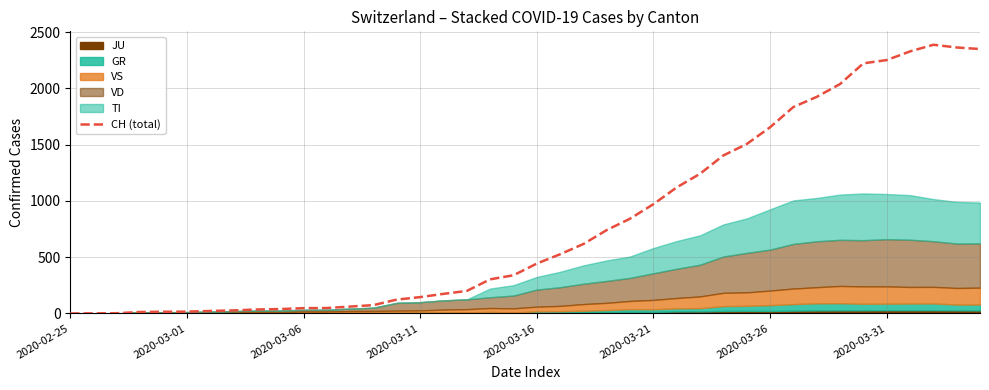

What is the value of the 34th point from the left?

2038